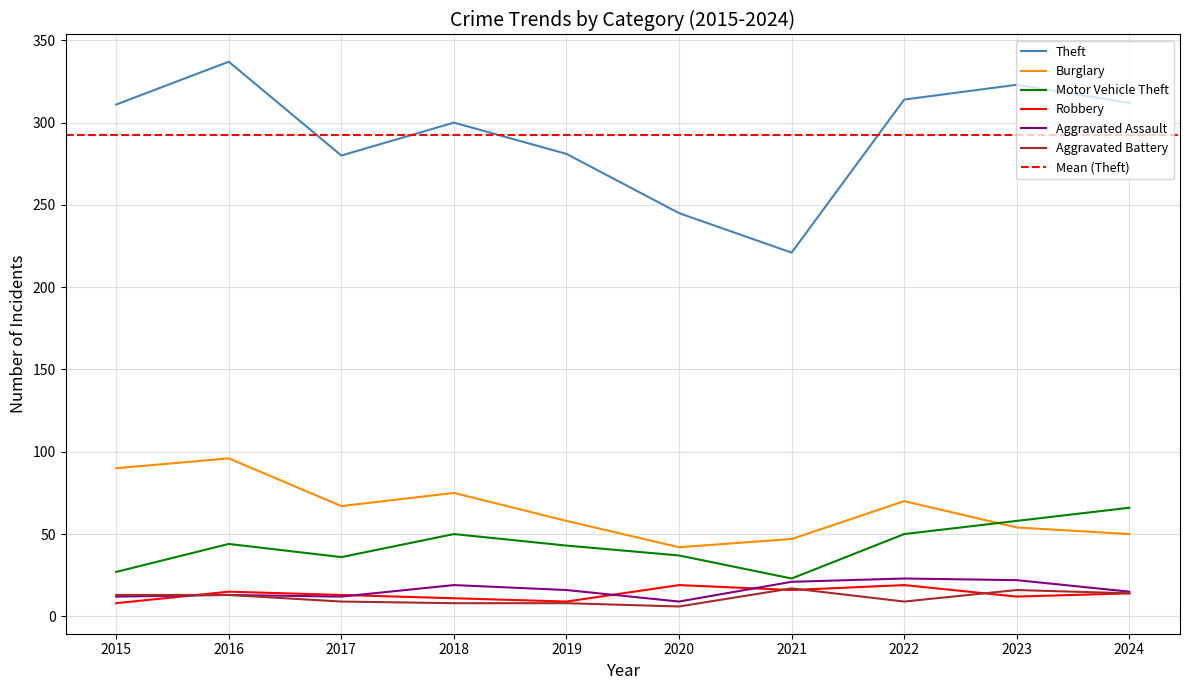

Which series has the widest spread of values?

Theft